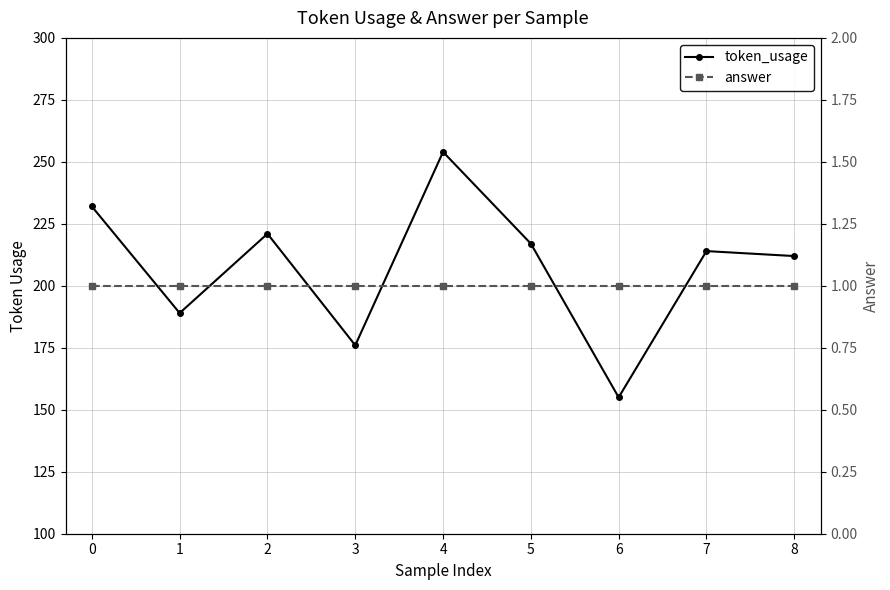

True or false: answer and token_usage intersect in this chart.

False